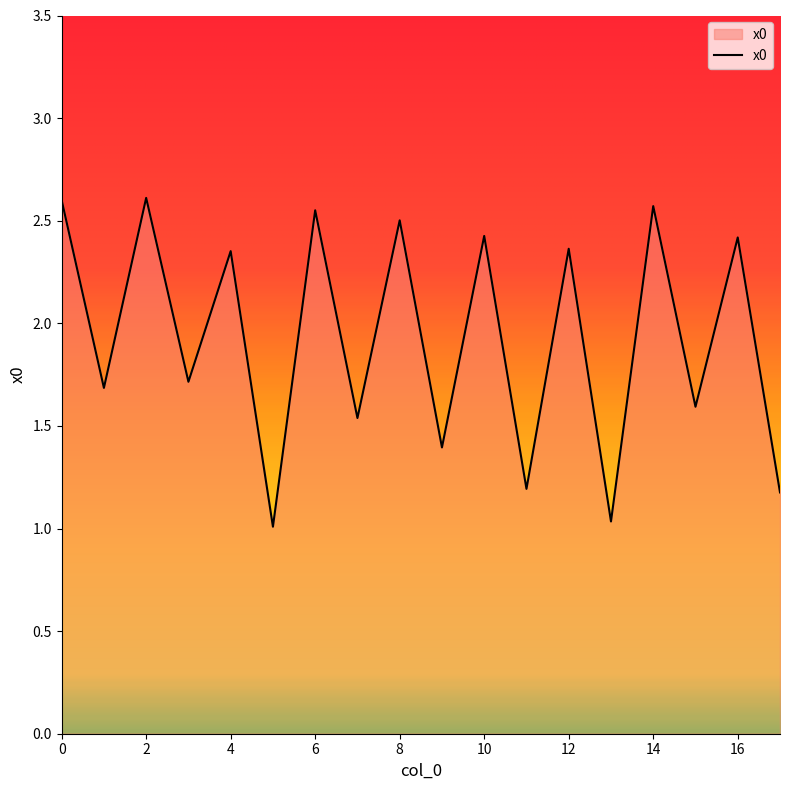

True or false: there are more than 2 points higher than both neighbors.

True